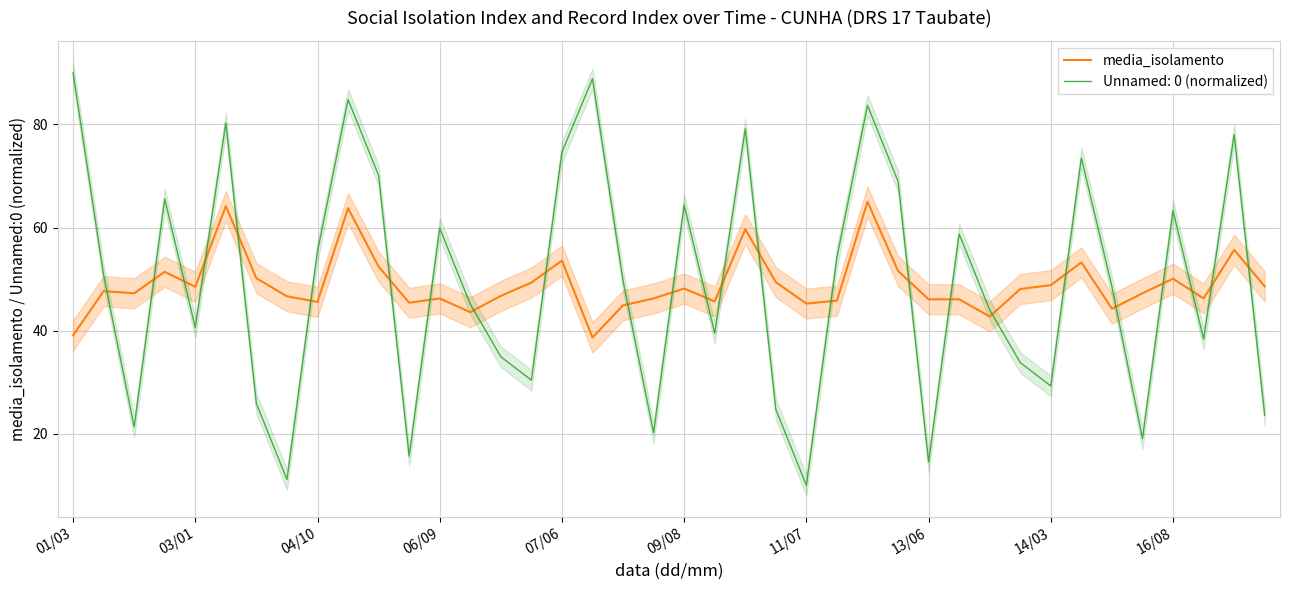

The media_isolamento series shows 66.4 at 06/09. True or false?

False